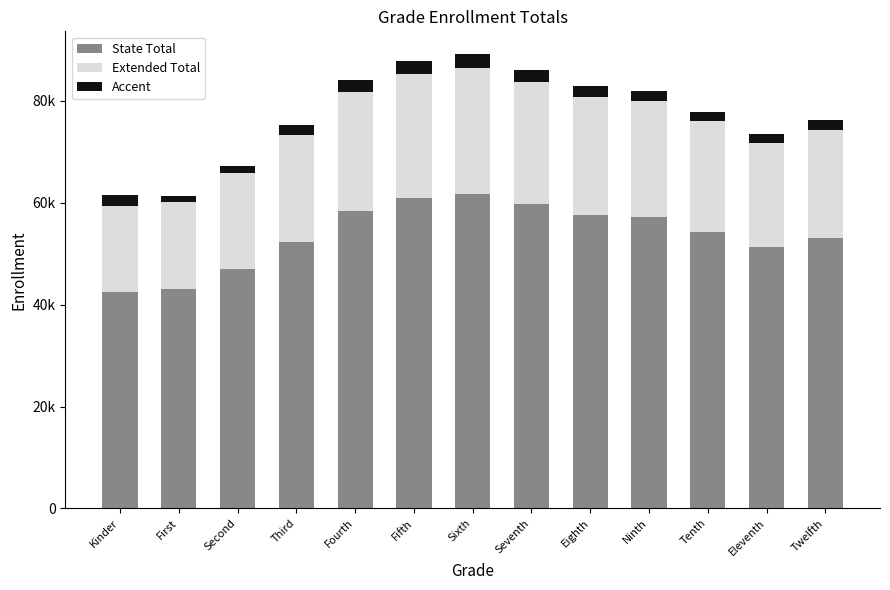

Are the bars horizontal?

No